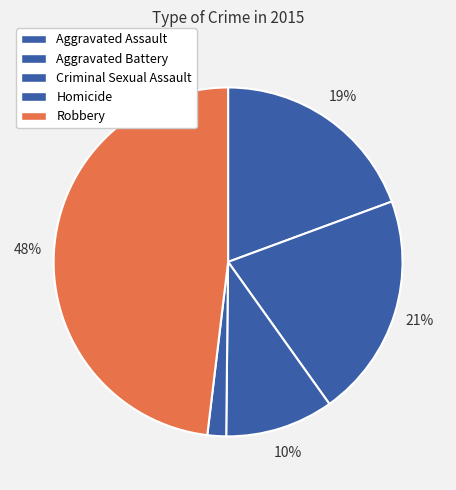

Does Aggravated Assault represent more than half of the total?

No